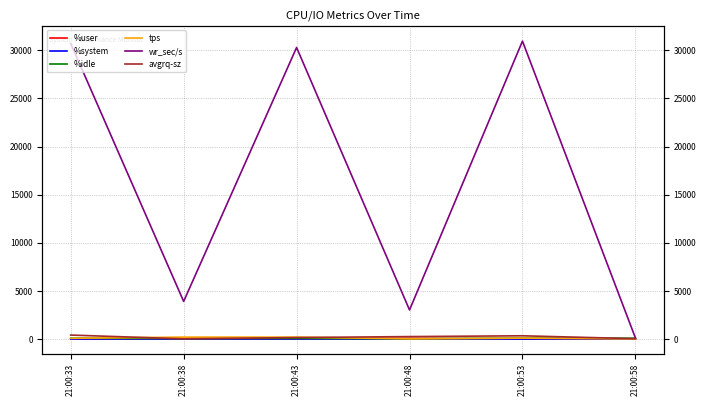

How many values in the wr_sec/s series exceed 30299?

3